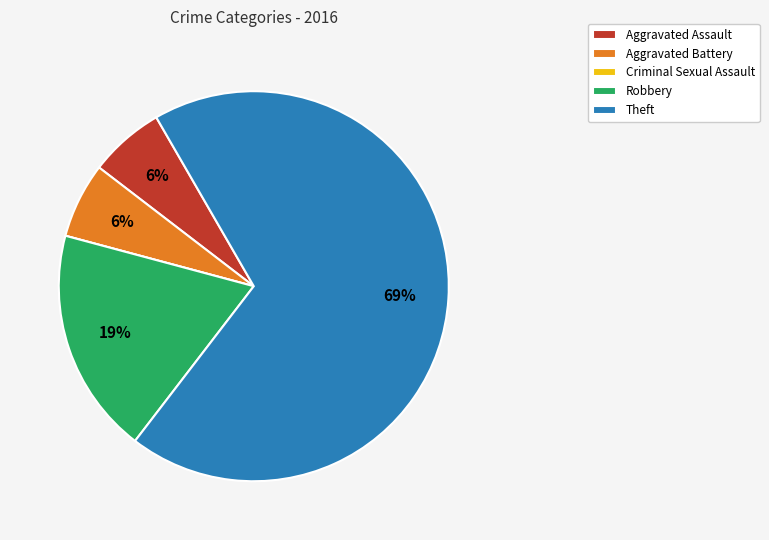

Which category has the biggest portion of the pie?

Theft